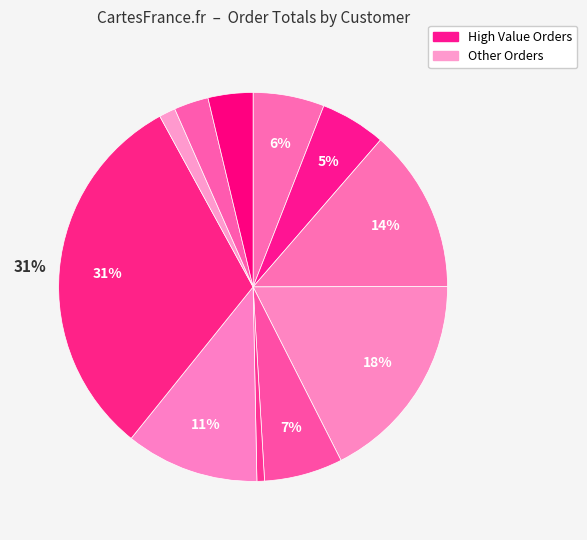

Does any single category account for the majority?

No